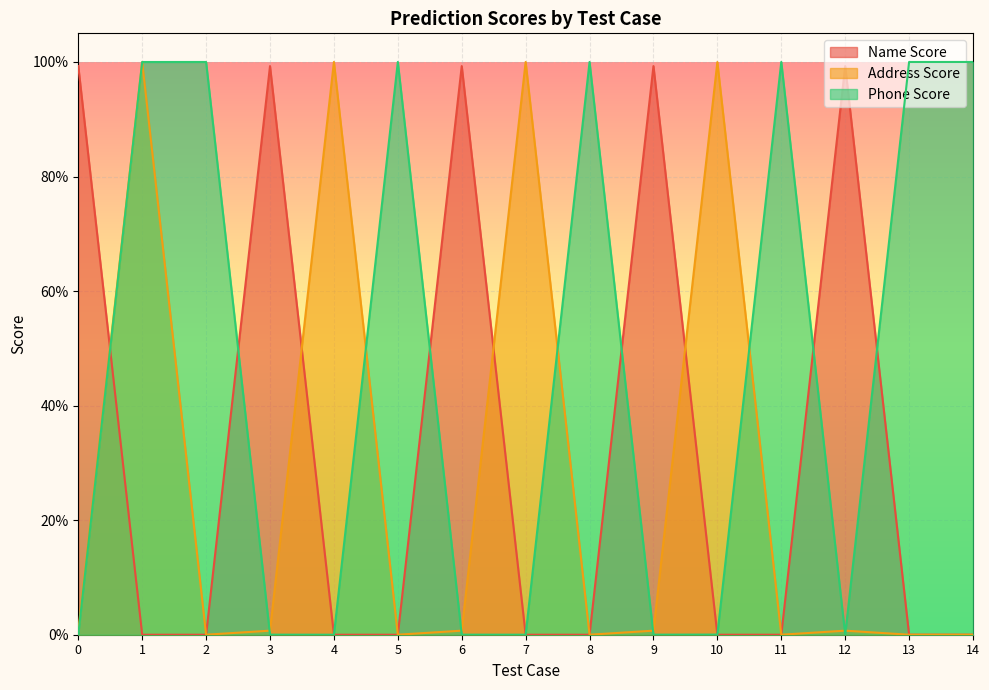

What are all the series names shown in the legend?

Name Score, Address Score, Phone Score